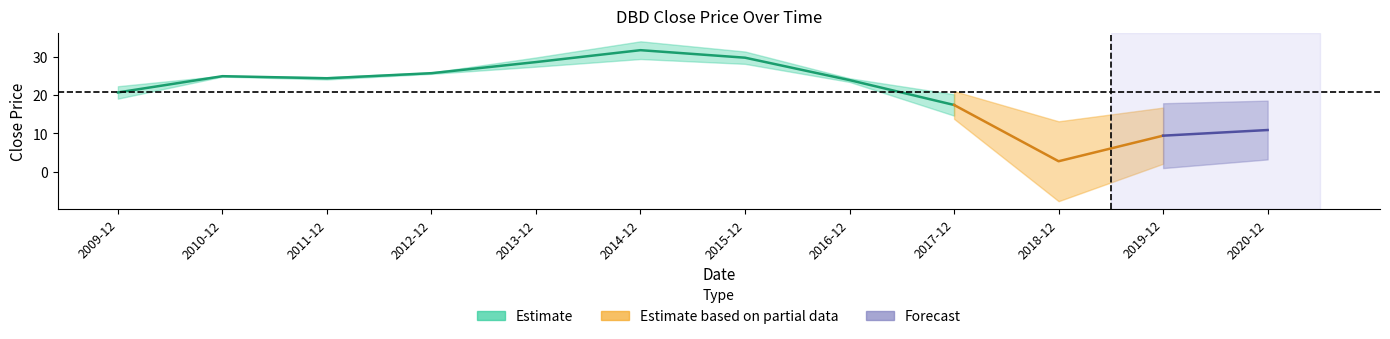

What is the change in value from 2014-12 to 2015-12?

-2.0